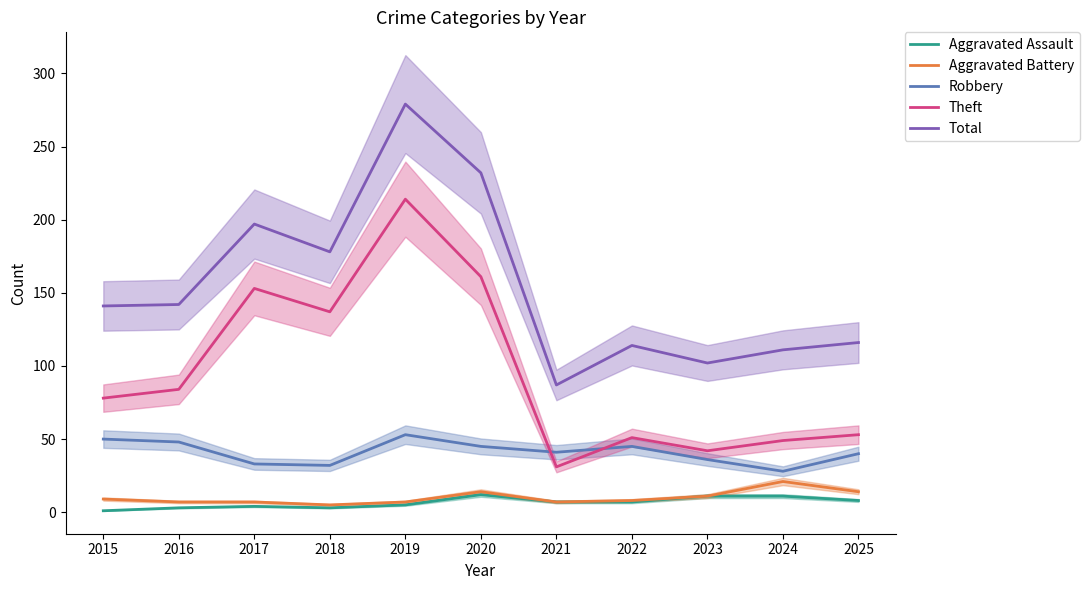

True or false: Aggravated Assault has a value of 5 at 2019.

True